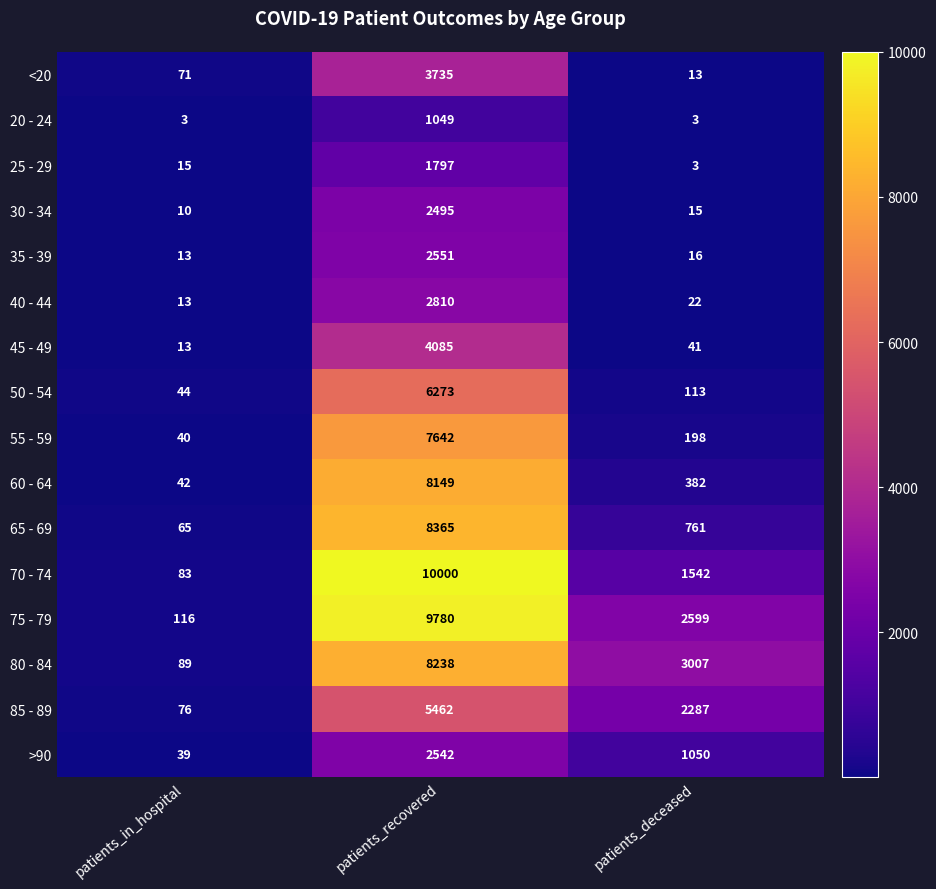

Is it true that 30 - 34 equals 10 at patients_in_hospital?

True